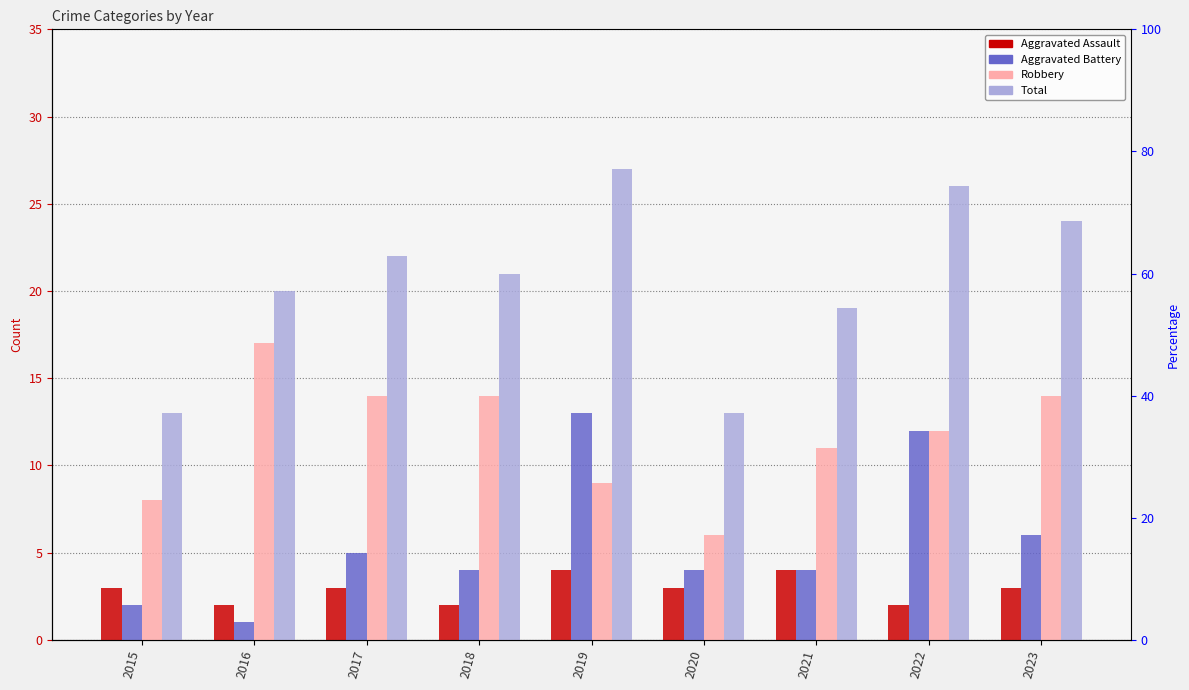

True or false: Aggravated Battery has a value of 3 at 2022.

False